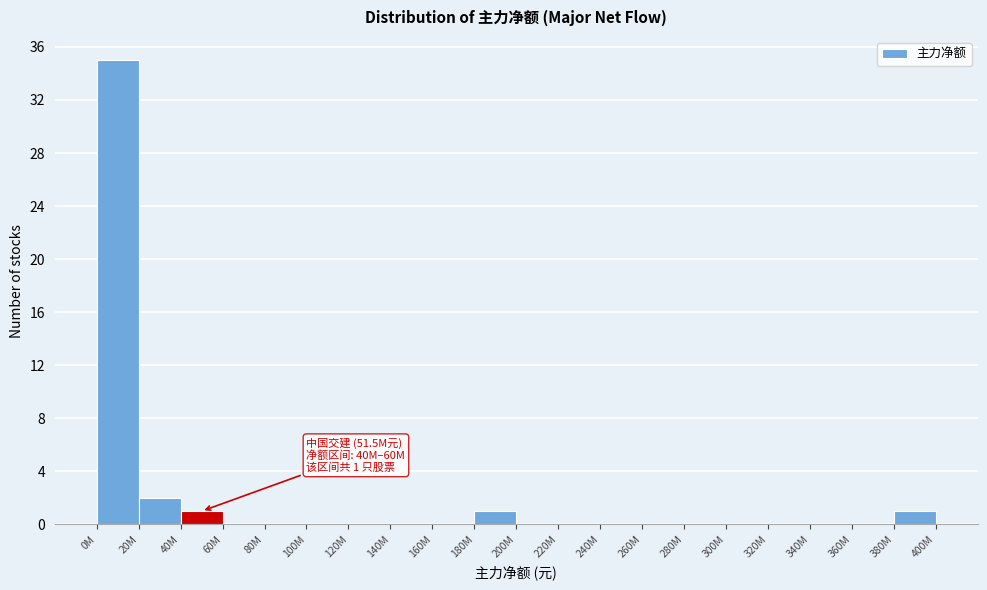

Reading left to right, what are all the values shown in this chart?

0M=35	20M=2	40M=1	60M=0	80M=0	100M=0	120M=0	140M=0	160M=0	180M=1	200M=0	220M=0	240M=0	260M=0	280M=0	300M=0	320M=0	340M=0	360M=0	380M=1